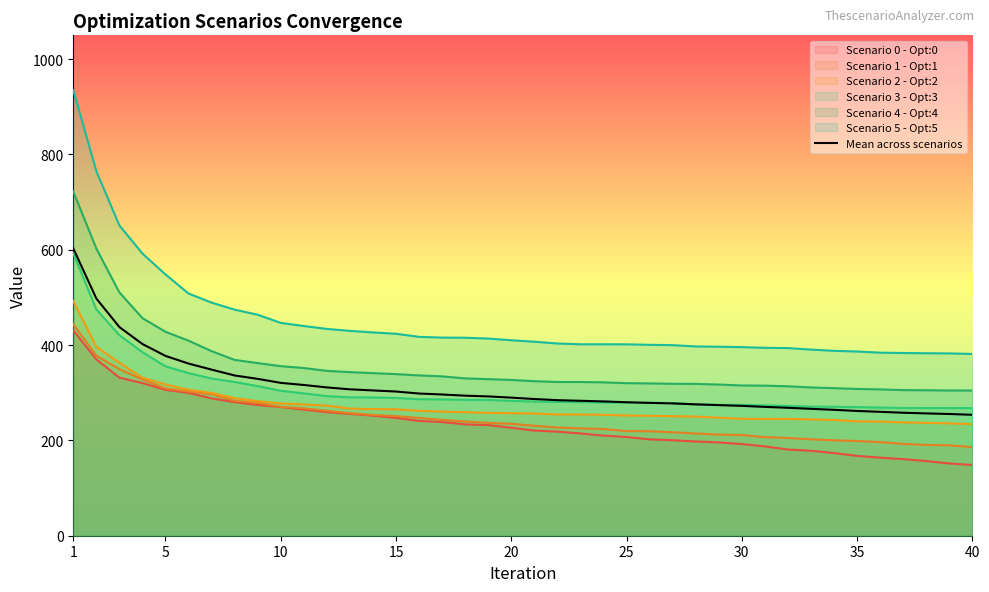

Read the Scenario 3 - Opt:3 value at 36.

269.0